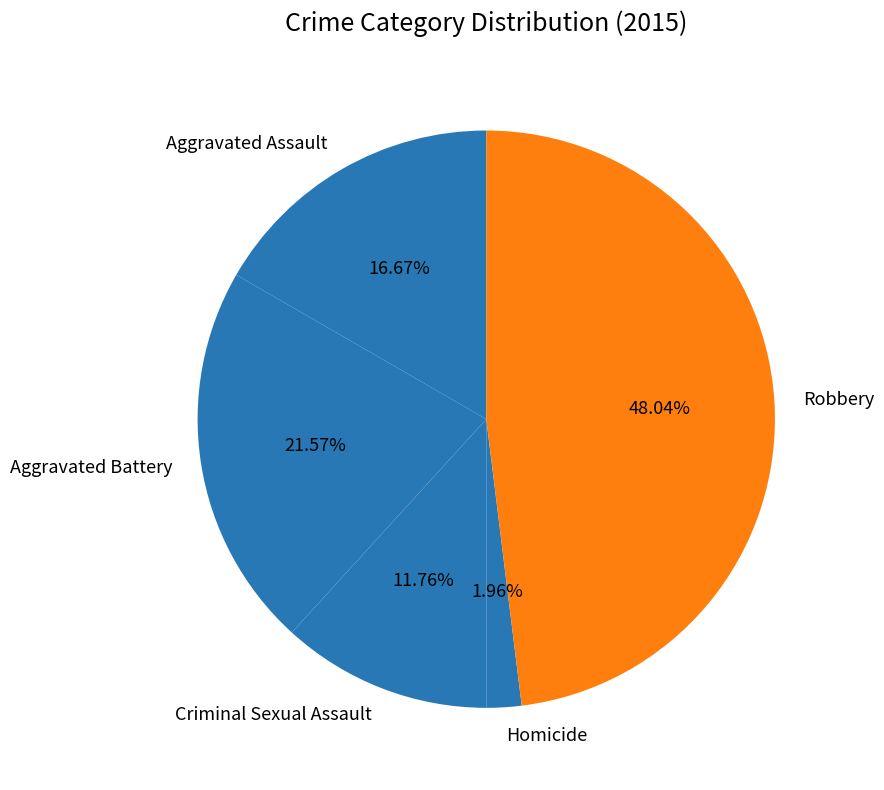

Approximately how many times larger is the value at Criminal Sexual Assault compared to Homicide?

6.0